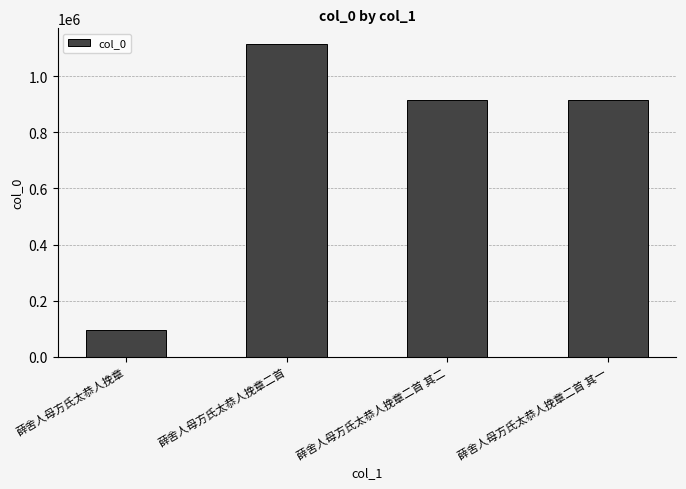

The chart shows a value of 25520 at 薛舍人母方氏太恭人挽章. True or false?

False